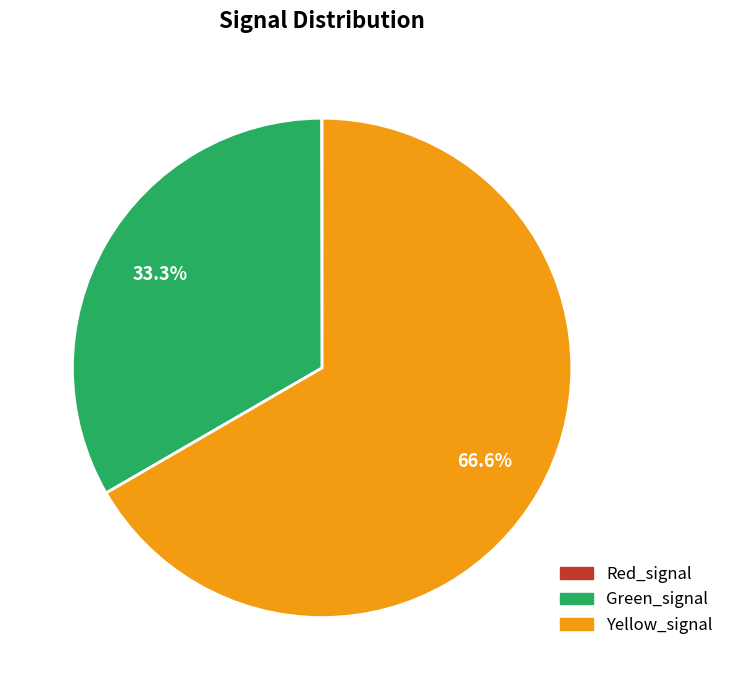

Which slice is the largest?

Yellow_signal